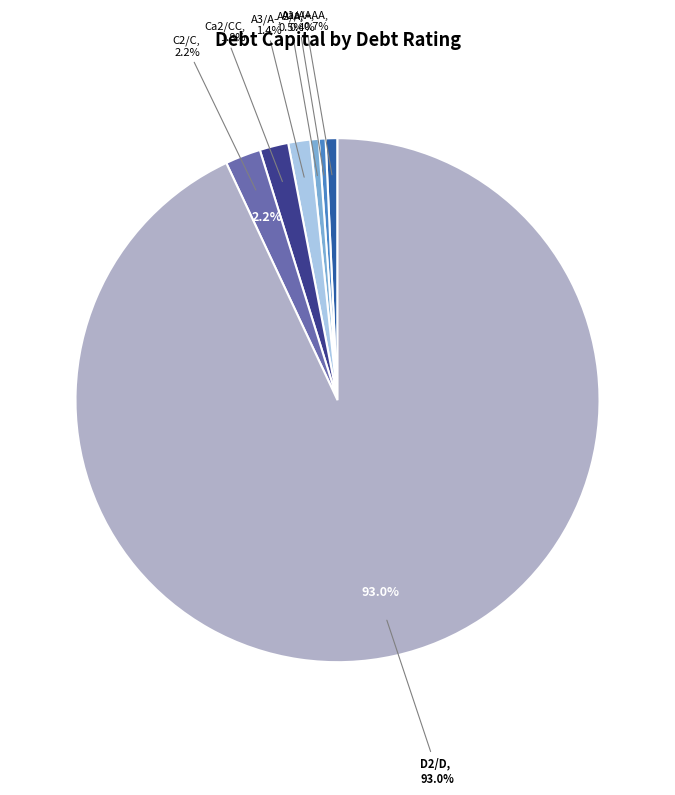

Which slice is the largest?

D2/D